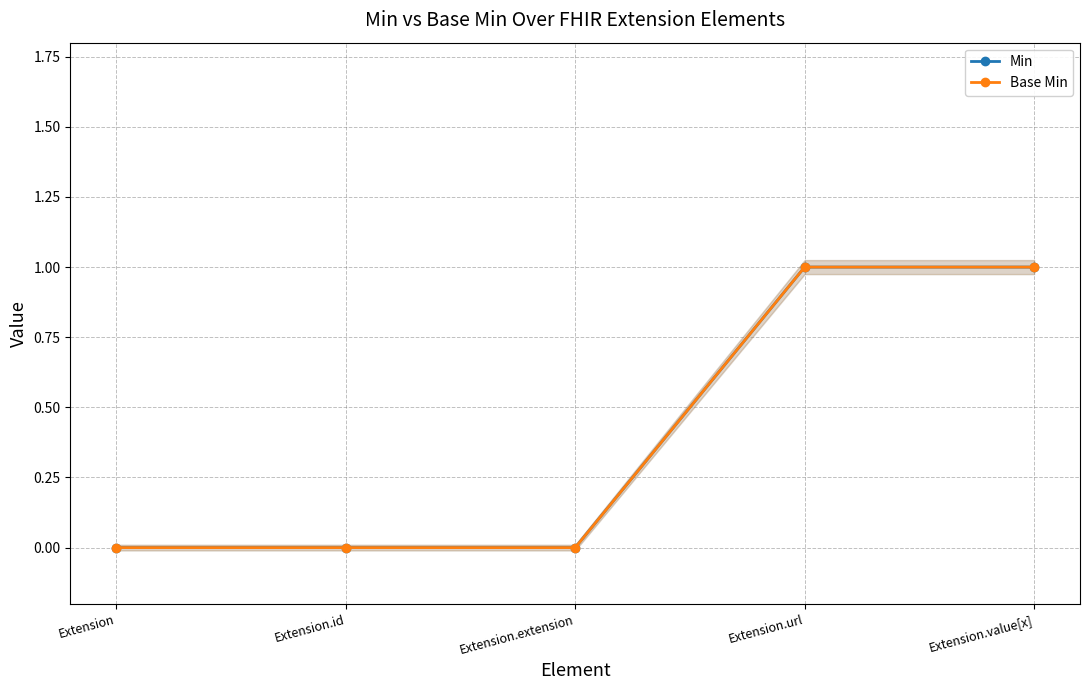

At how many categories does at least one series exceed 0?

2